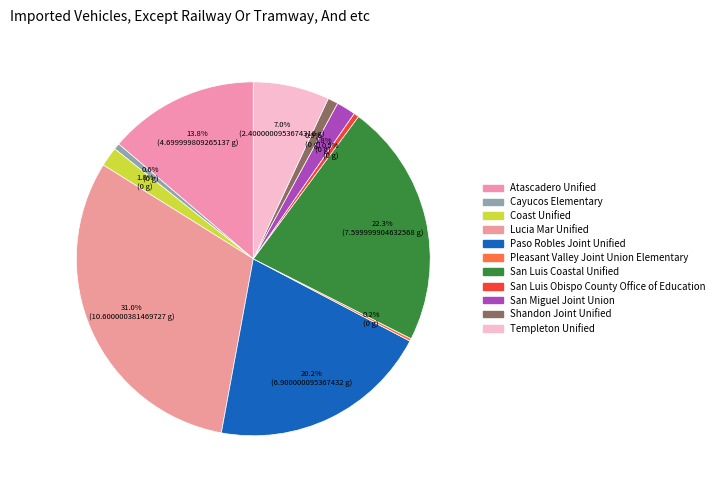

How many segments does this pie chart have?

11